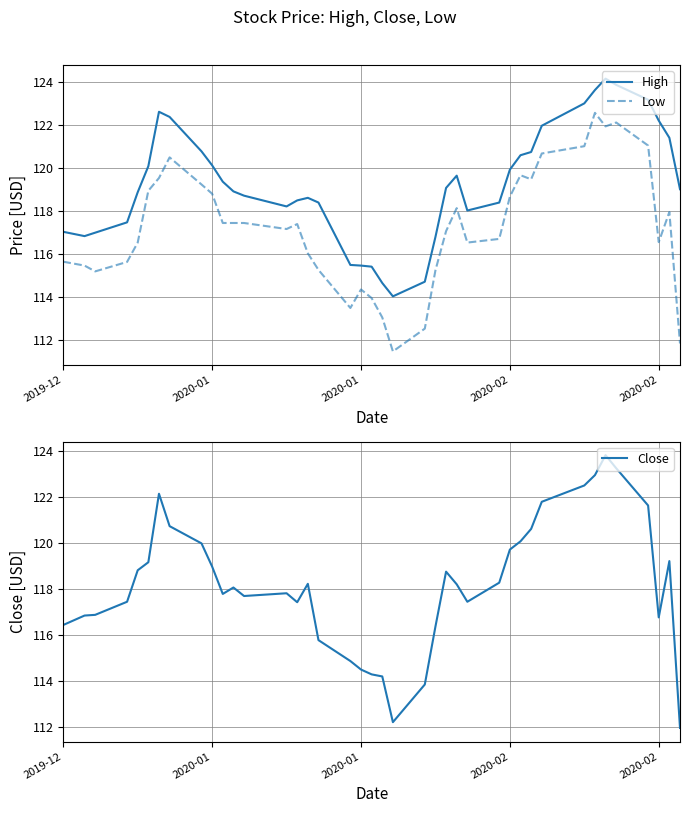

How many lines are shown in the chart?

3